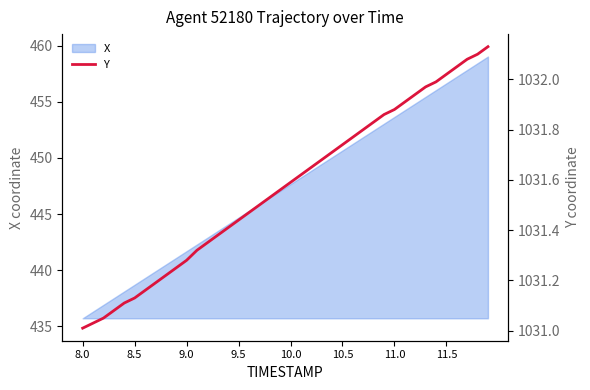

At which label does X reach its minimum?

8.0